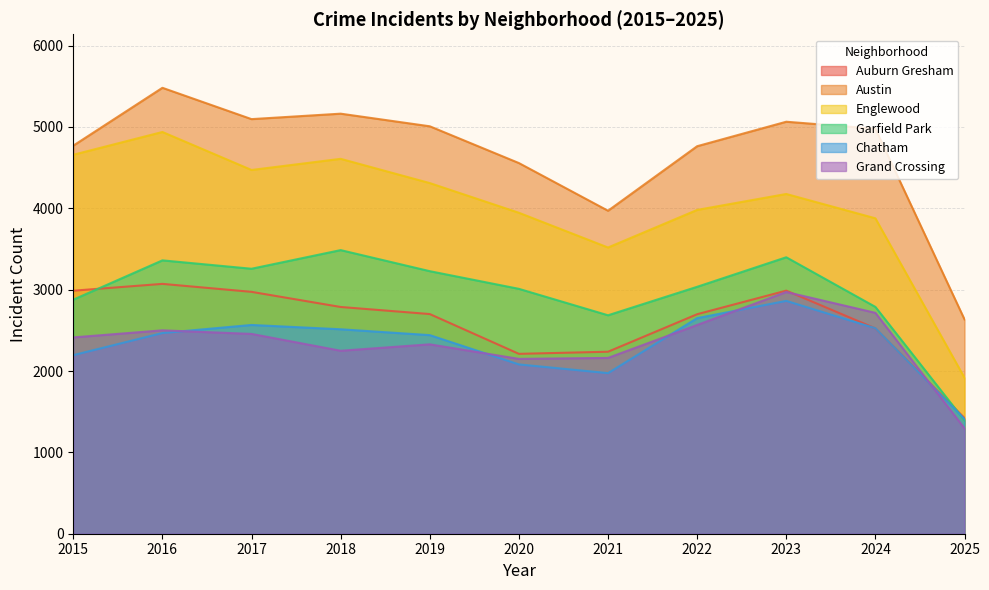

What are all the series names shown in the legend?

Auburn Gresham, Austin, Englewood, Garfield Park, Chatham, Grand Crossing